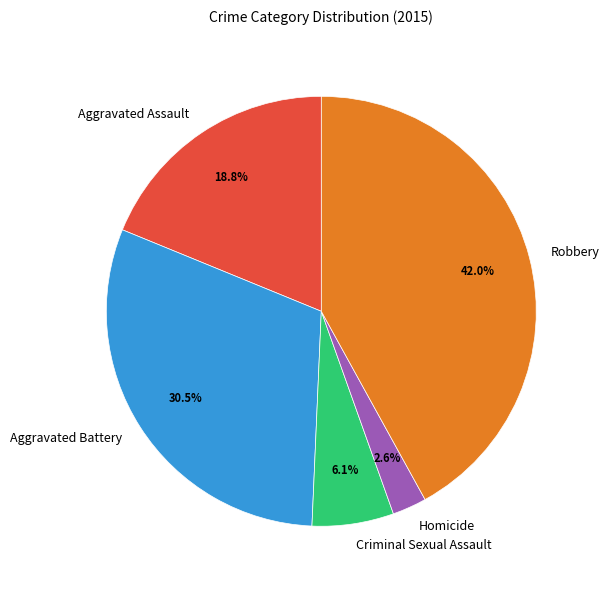

Count the number of slices in the pie.

5